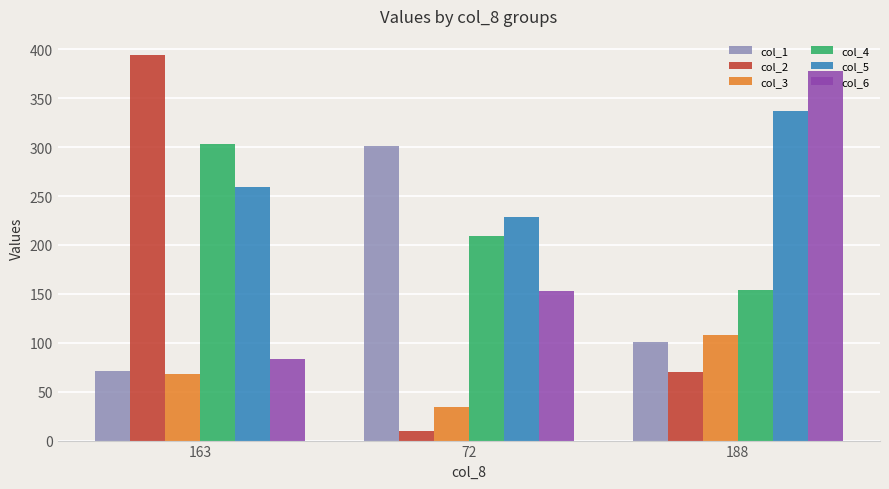

Which label corresponds to the smallest value in the chart?

72